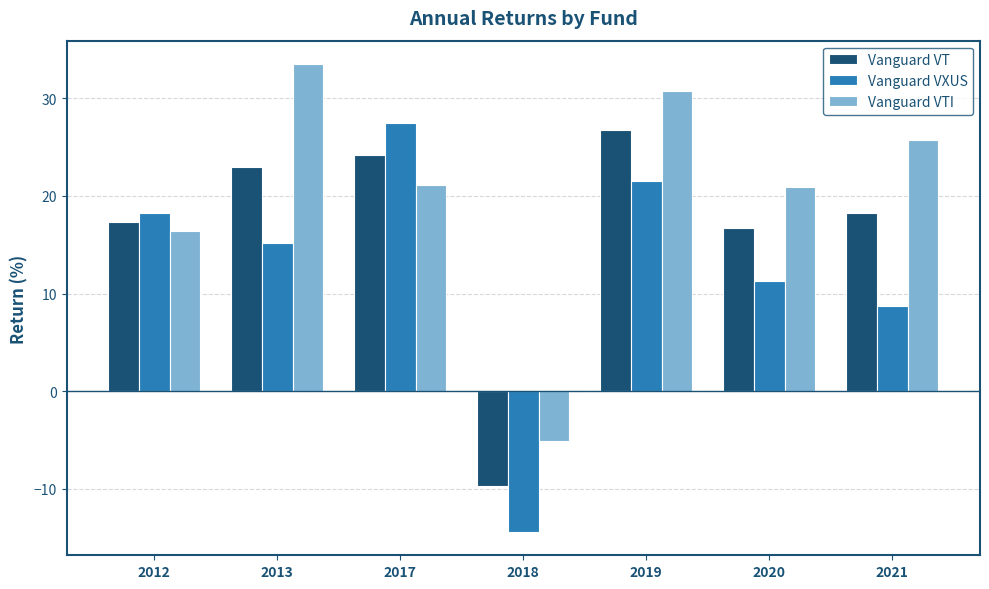

Which category has the lowest value across all series?

2018